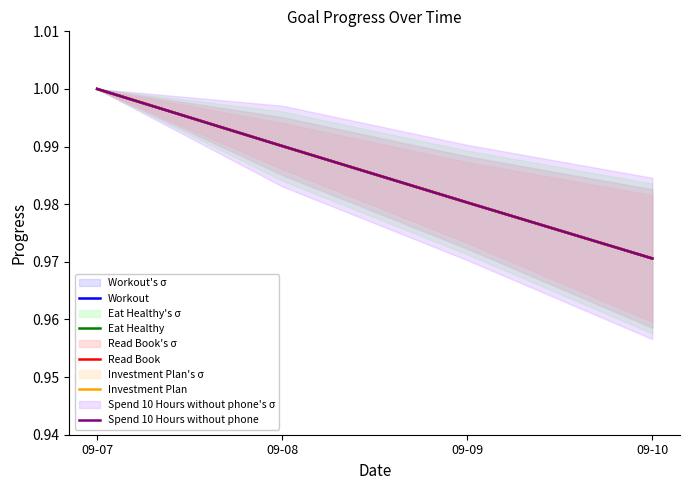

What are all the series names shown in the legend?

Workout, Eat Healthy, Read Book, Investment Plan, Spend 10 Hours without phone